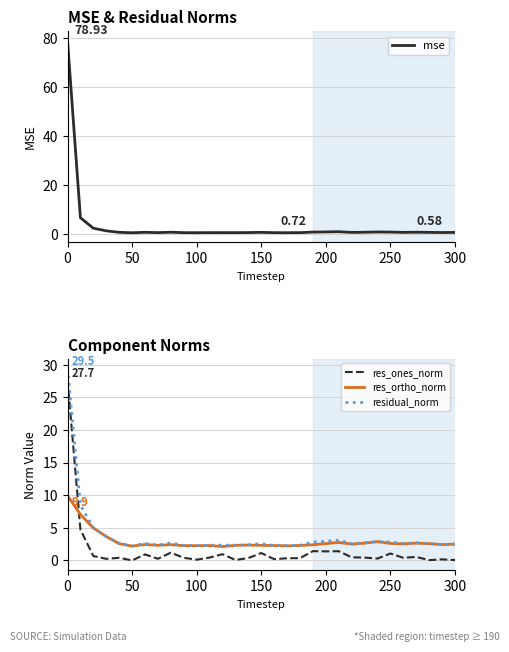

Reading left to right, transcribe all the data shown in this chart.

mse: 78.9	6.6	2.3	1.2	0.6	0.4	0.6	0.5	0.7	0.5	0.5	0.5	0.5	0.5	0.5	0.6	0.5	0.5	0.5	0.7	0.8	0.9	0.6	0.7	0.8	0.7	0.6	0.7	0.6	0.5	0.6
res_ones_norm: 27.7	4.7	0.7	0.3	0.4	0.0	0.9	0.3	1.2	0.4	0.1	0.4	1.0	0.1	0.4	1.1	0.2	0.3	0.4	1.4	1.4	1.4	0.5	0.4	0.3	1.1	0.4	0.5	0.1	0.2	0.1
res_ortho_norm: 9.9	7.1	5.0	3.7	2.6	2.2	2.5	2.3	2.4	2.3	2.3	2.3	2.1	2.3	2.4	2.3	2.3	2.2	2.3	2.4	2.6	2.8	2.5	2.7	2.9	2.6	2.6	2.7	2.6	2.4	2.5
residual_norm: 29.5	8.5	5.0	3.7	2.6	2.2	2.6	2.3	2.7	2.3	2.3	2.3	2.3	2.3	2.4	2.6	2.3	2.3	2.3	2.8	2.9	3.1	2.6	2.7	2.9	2.8	2.6	2.7	2.6	2.4	2.5